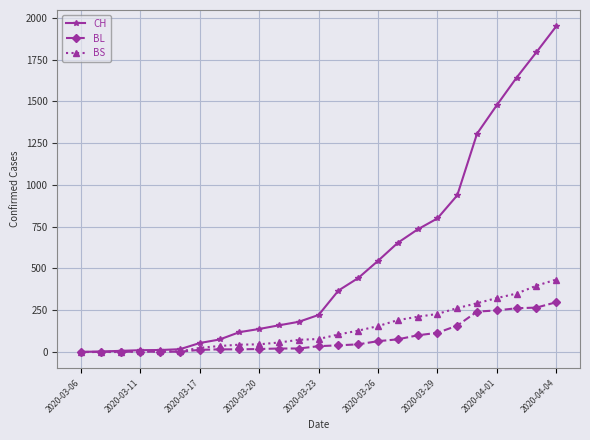

How many categories are shown in the chart?

25